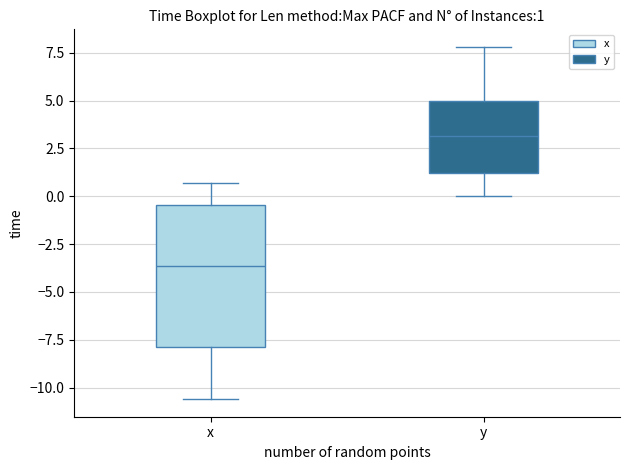

Which box is the tallest, from its lower edge to its upper edge?

x